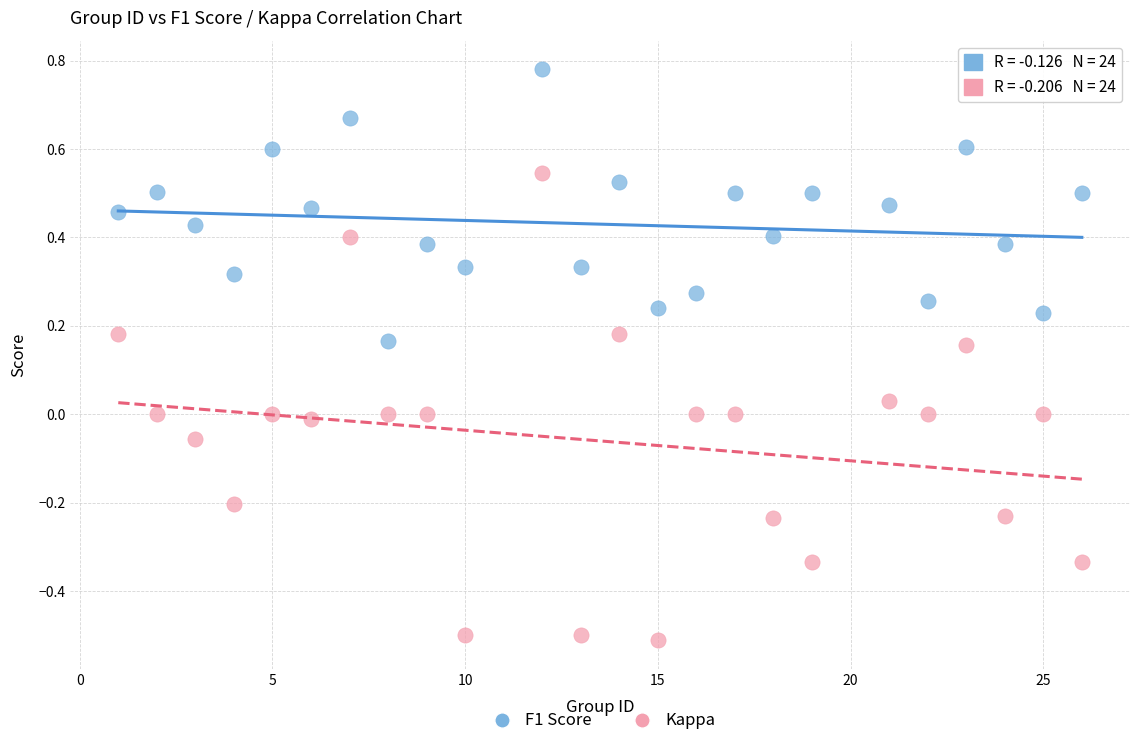

What is the X range (max minus min) for the scatter plot?

25.0